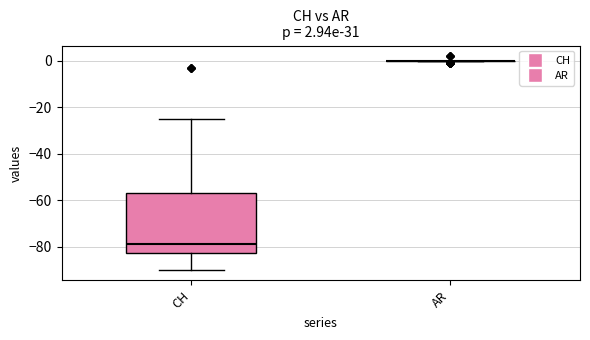

Which box is the tallest, from its lower edge to its upper edge?

CH